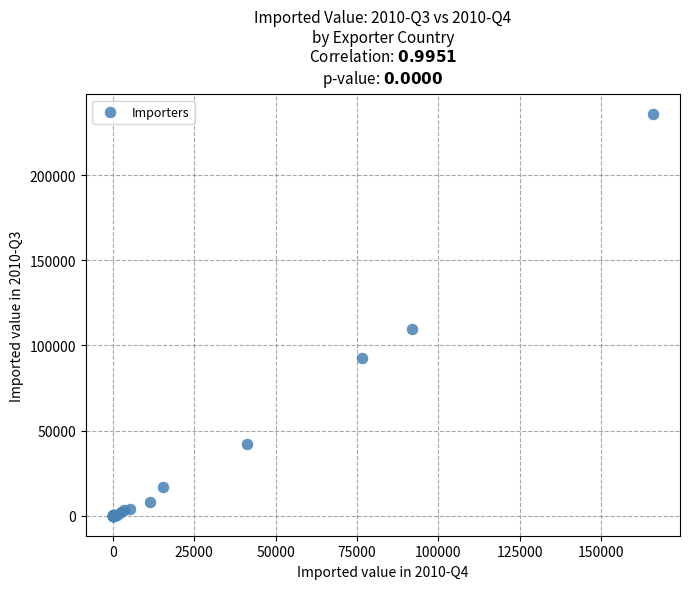

What Y value in the scatter plot is closest to 117898?

109451